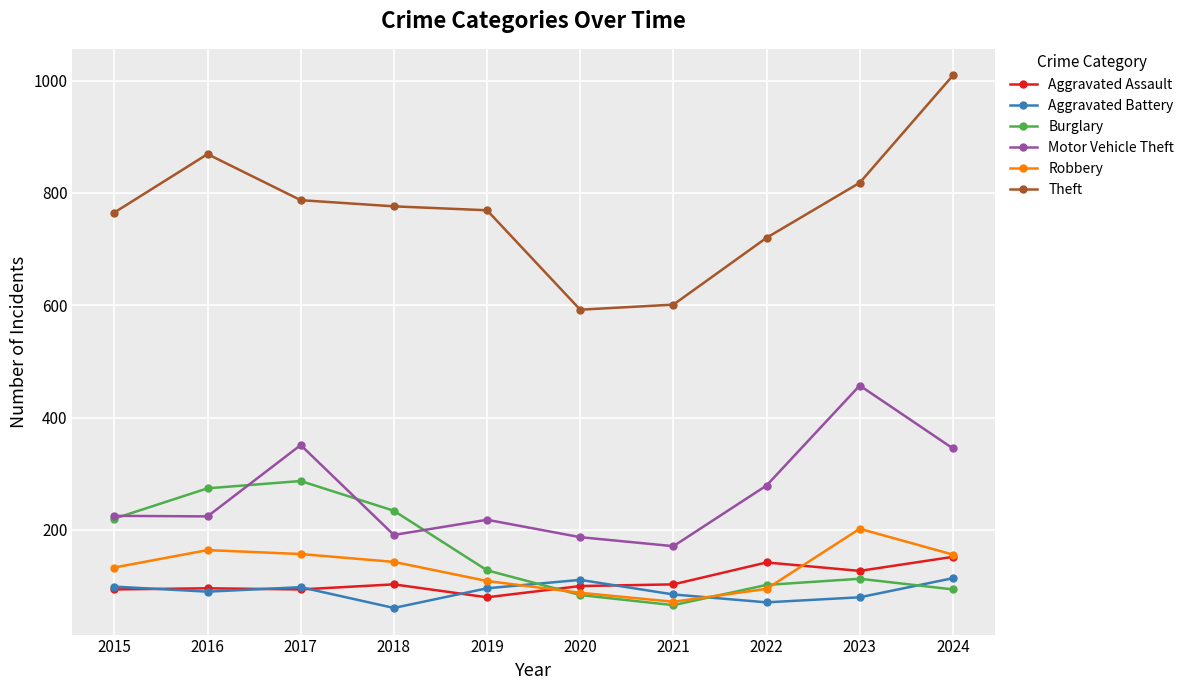

True or false: Robbery and Motor Vehicle Theft intersect in this chart.

False